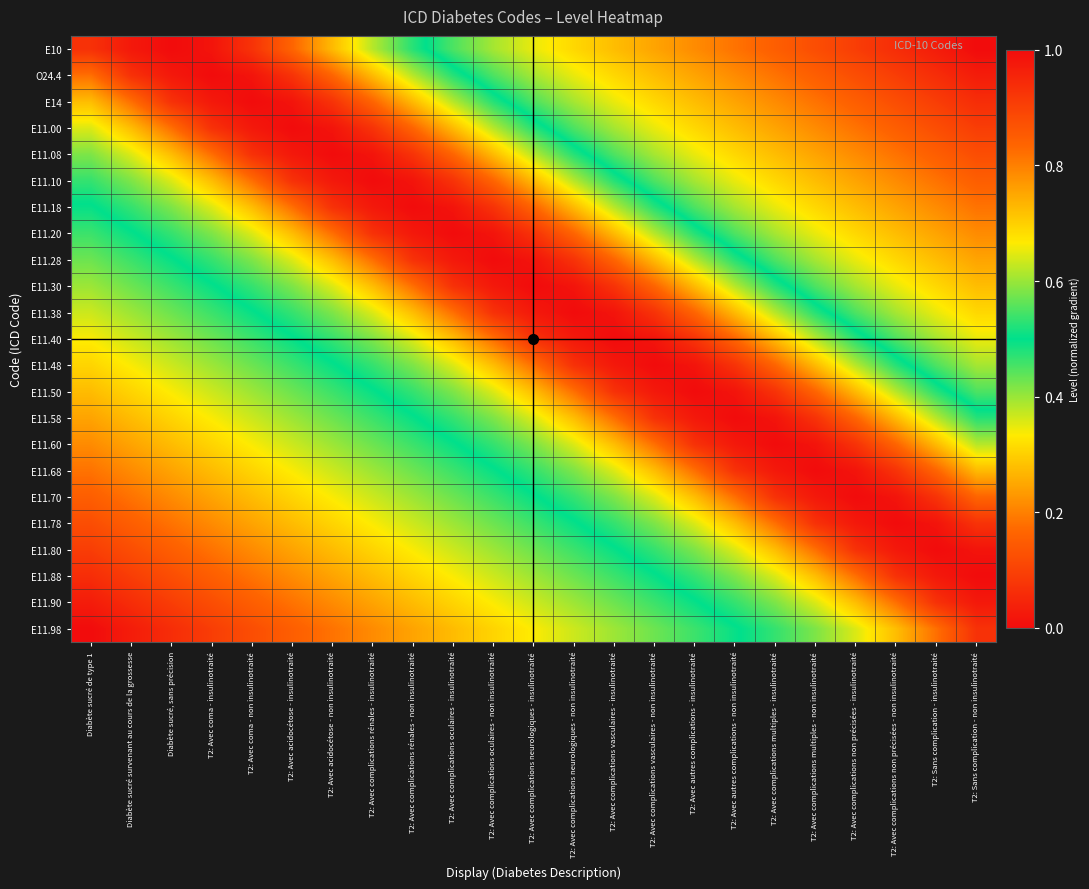

At which category is the sum across all series the highest?

T2: Avec complications neurologiques - insulinotraité